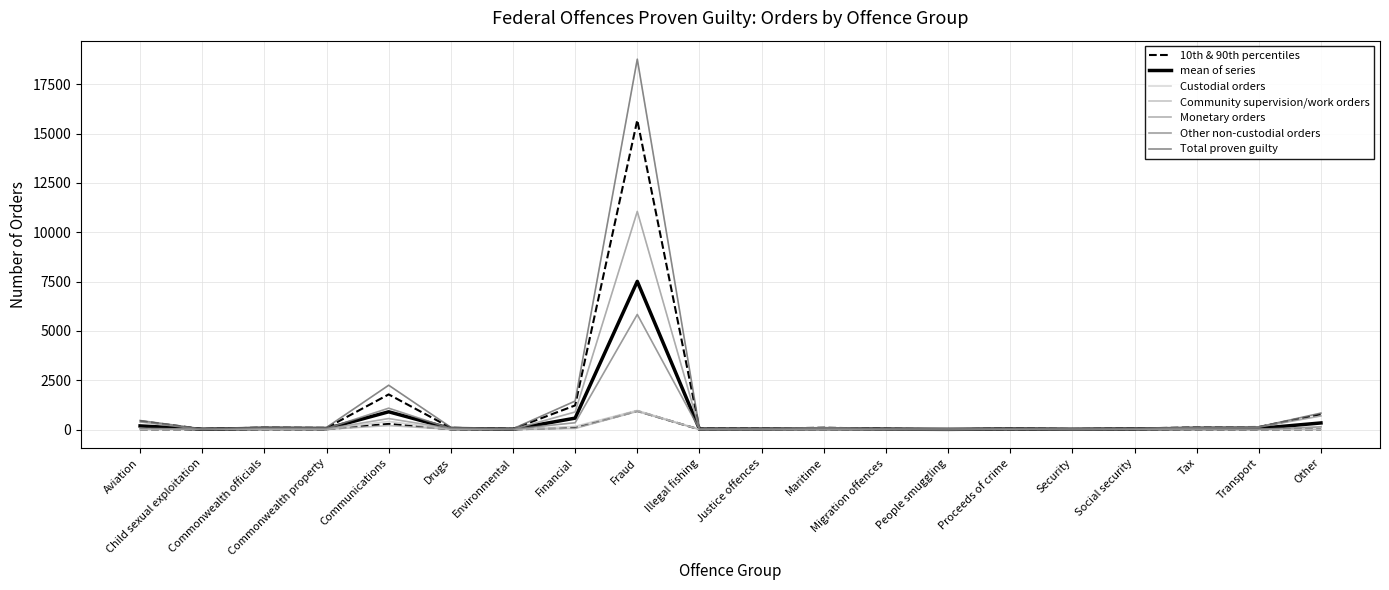

What is the difference between the maximum and second lowest values in the Community supervision/work orders series?

917.0